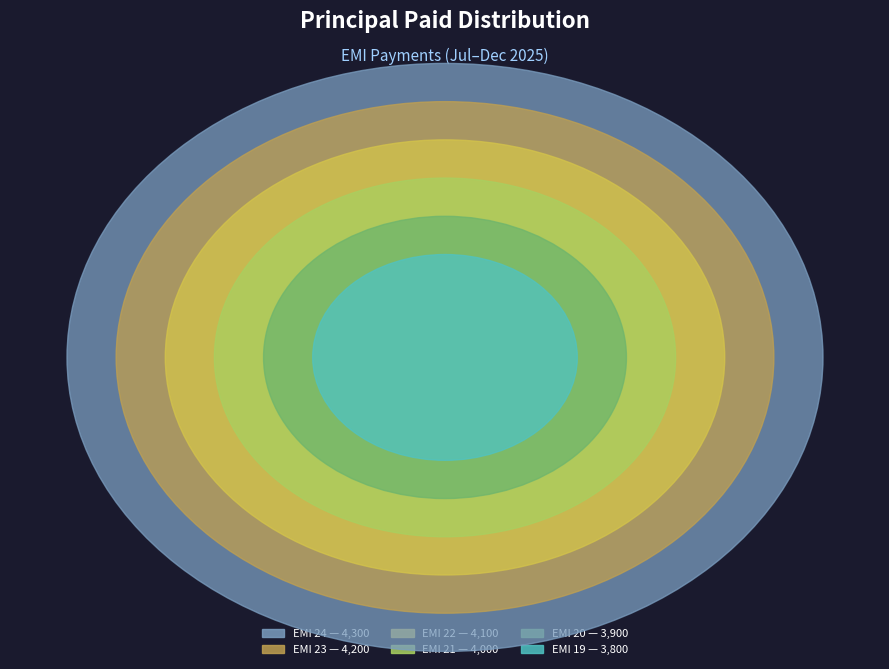

Which slice is the largest?

EMI 24